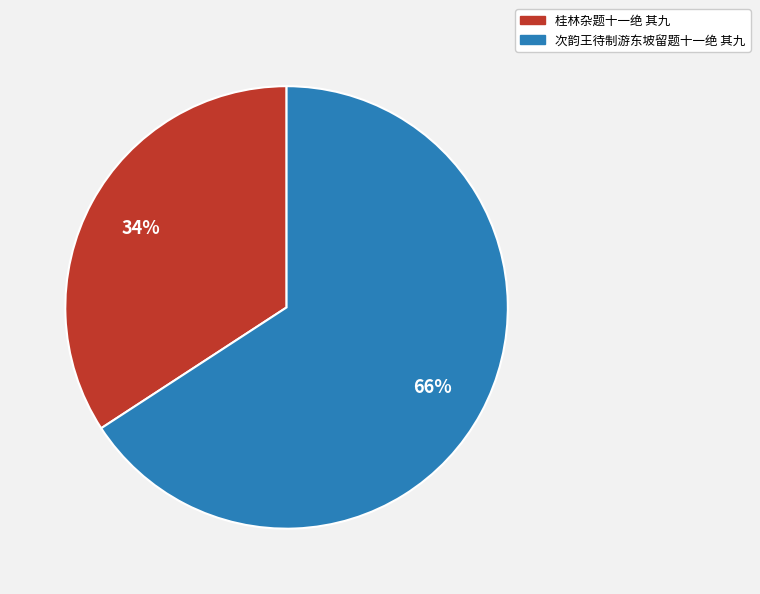

Combined, do 桂林杂题十一绝 其九 and 次韵王待制游东坡留题十一绝 其九 account for over 50%?

Yes